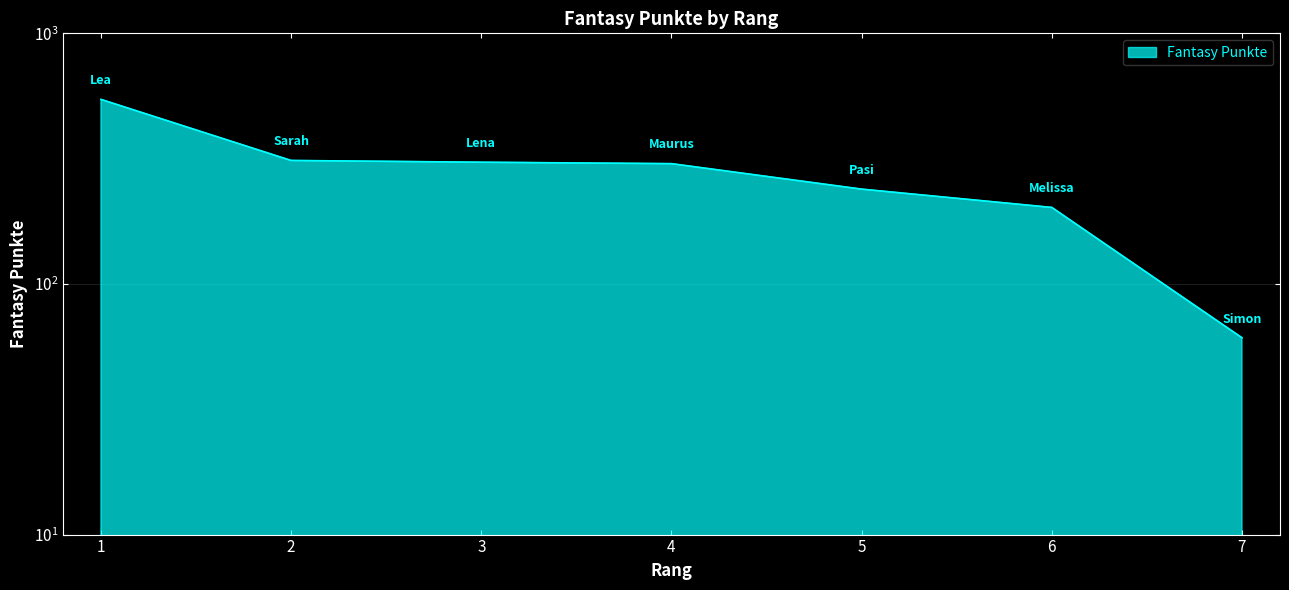

Reading left to right, extract all data points from this chart.

545	311	306	302	239	202	61